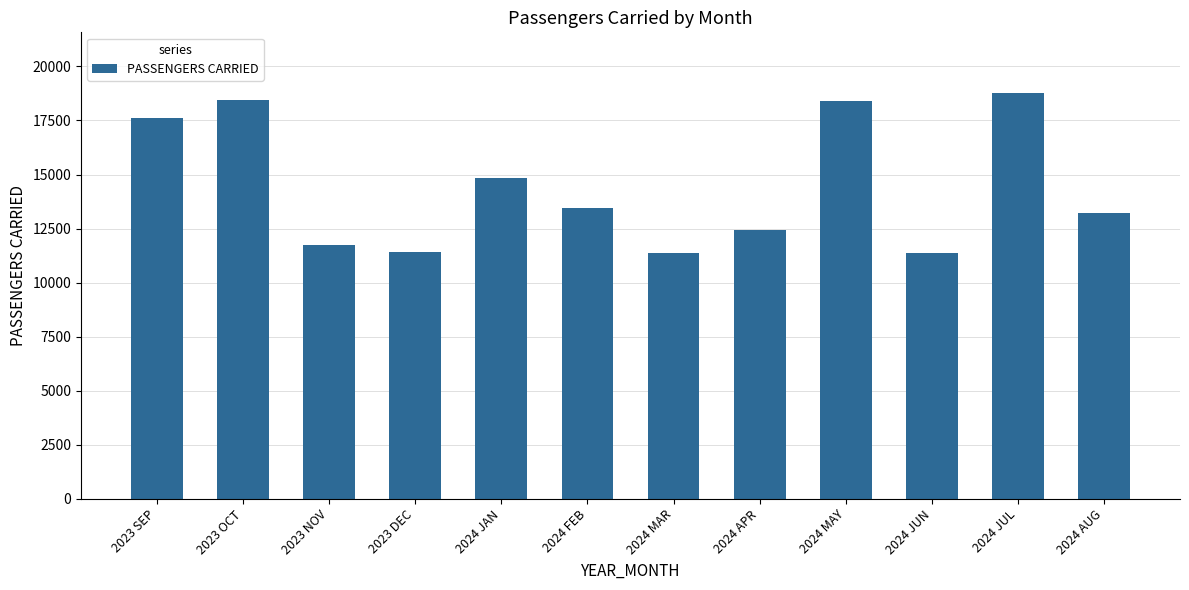

The chart shows a value of 8660.3 at 2024 JAN. True or false?

False